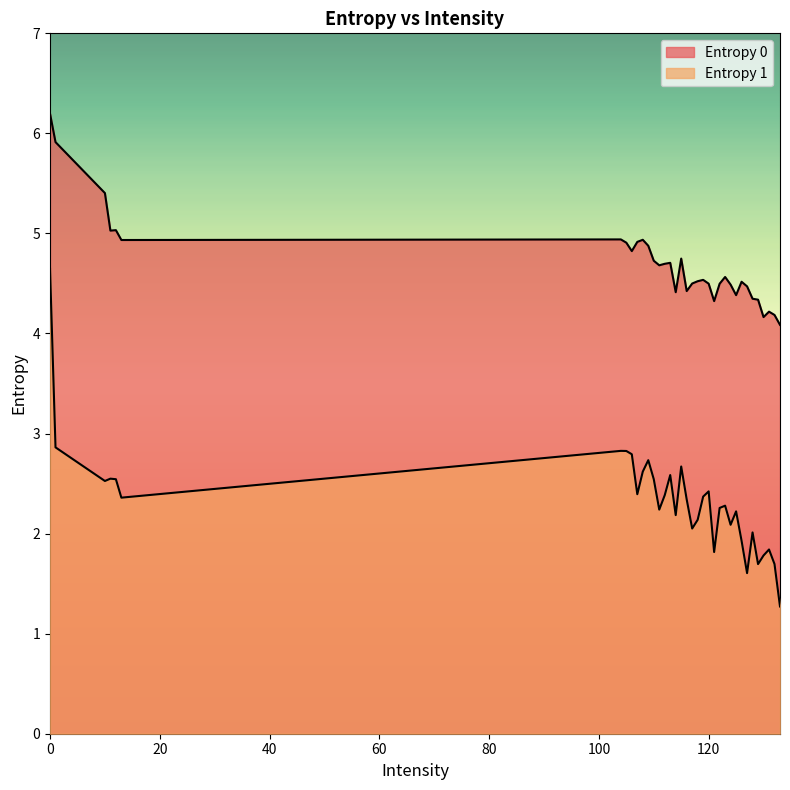

Rank the series at 110 from lowest to highest value.

Entropy 1, Entropy 0